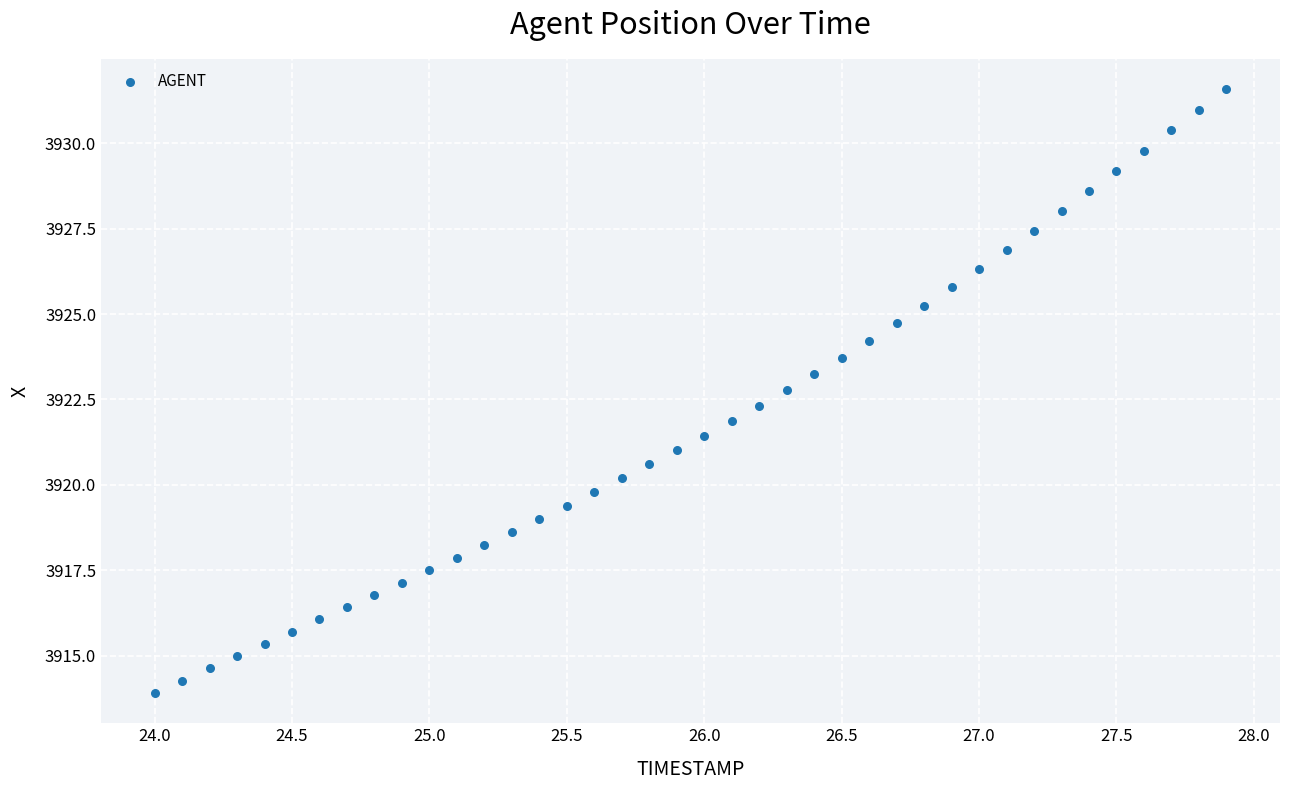

What is the range of X values (max minus min)?

3.9